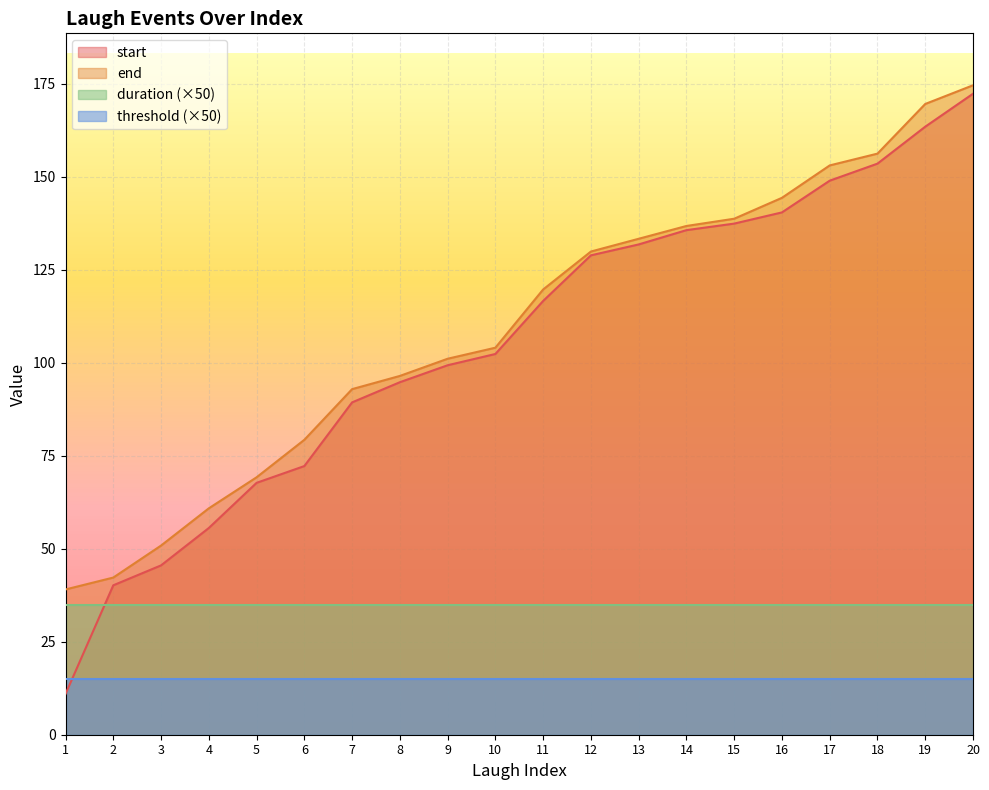

At which label does start reach its peak?

20